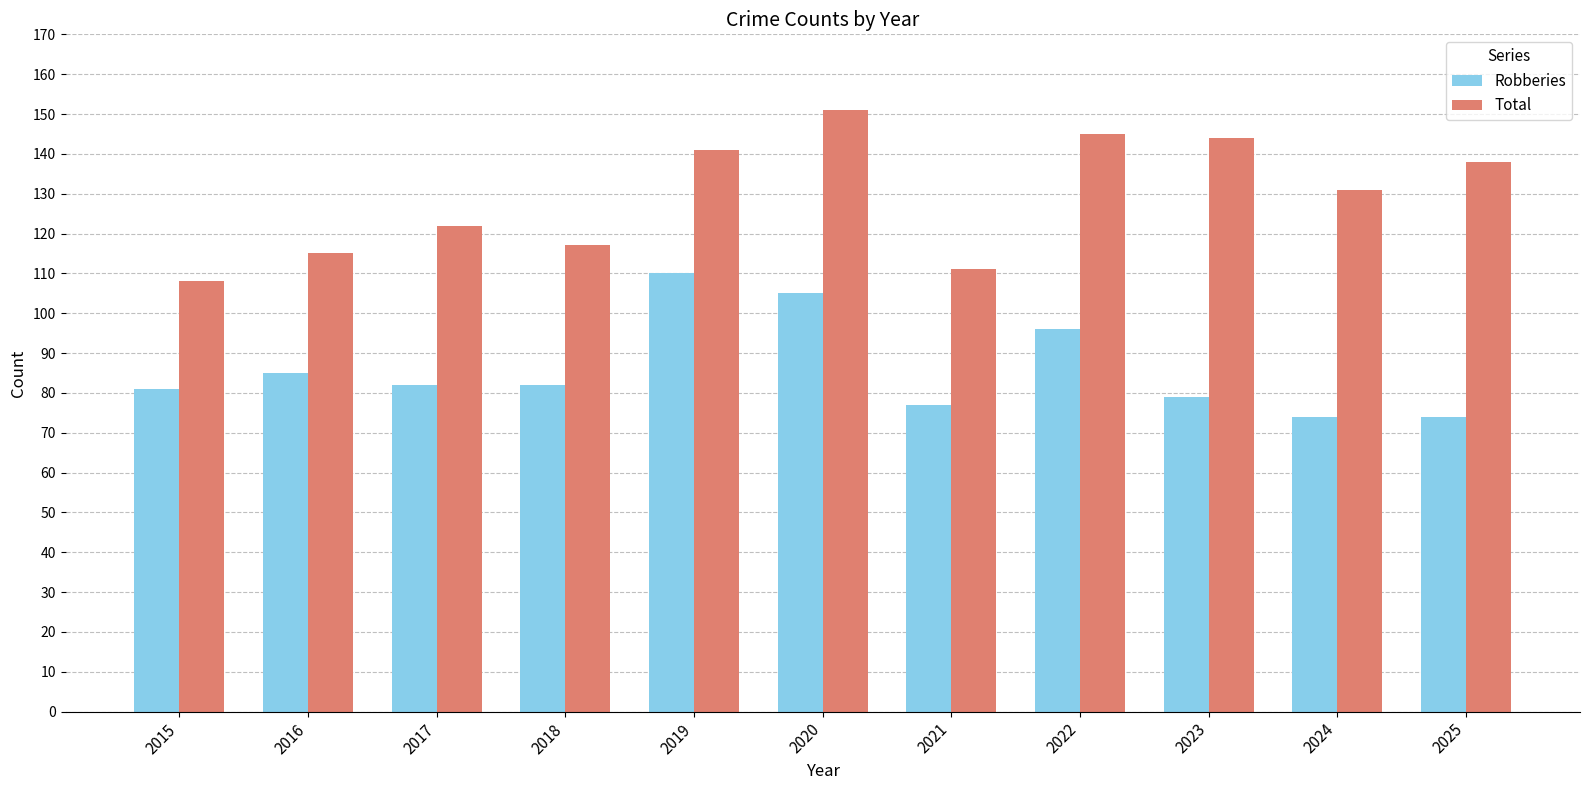

Are the bars horizontal?

No